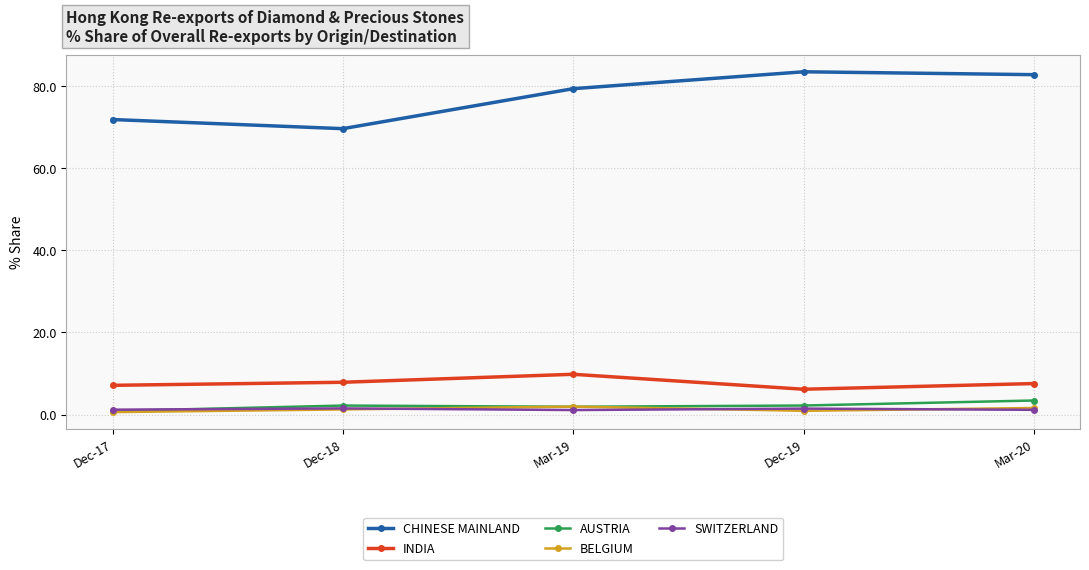

Which series ends up on top after the final intersection of BELGIUM and AUSTRIA?

AUSTRIA